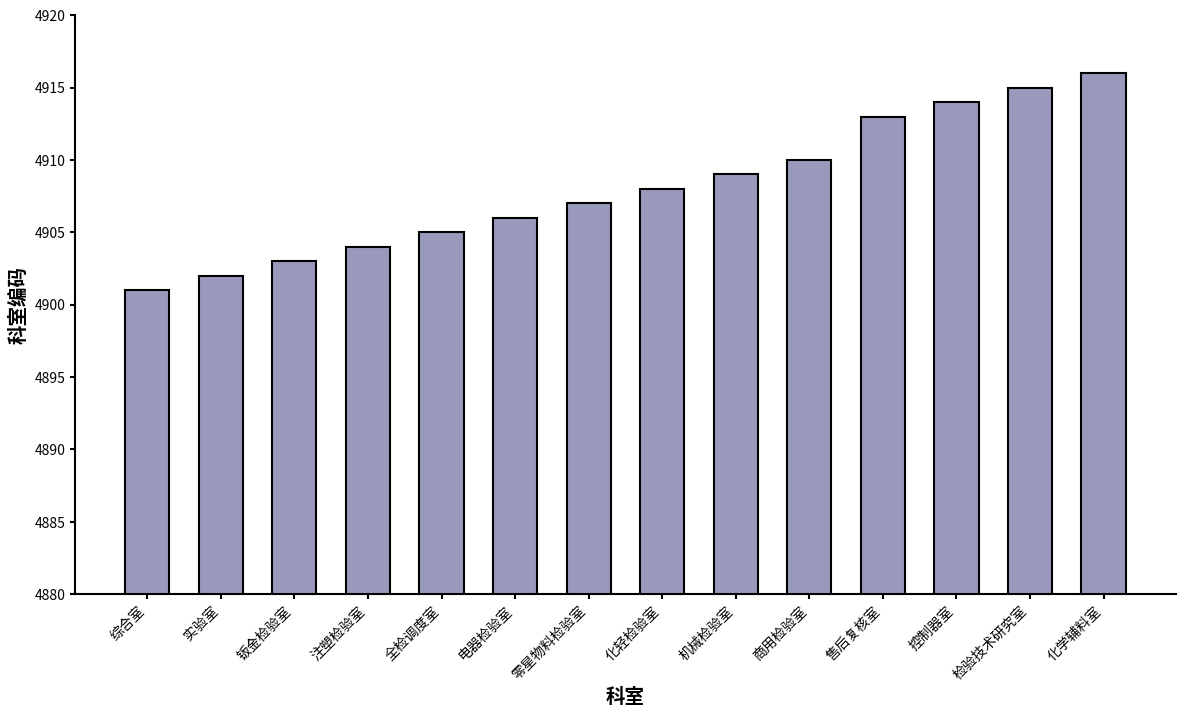

Approximately how many times larger is the value at 全检调度室 compared to 检验技术研究室?

1.0